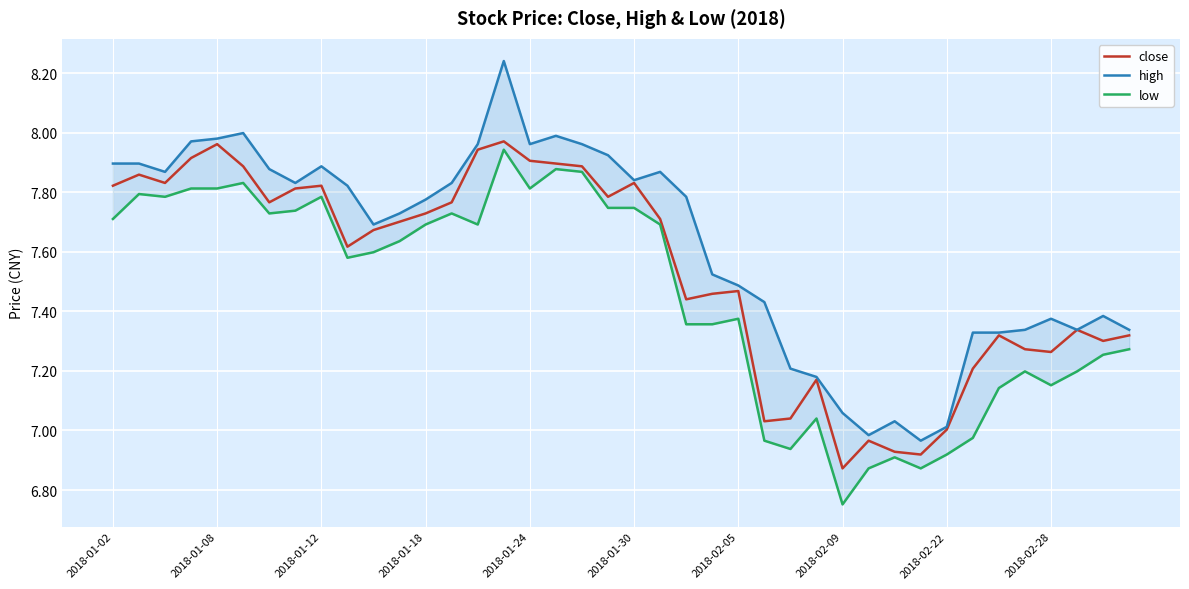

True or false: low has more than 1 interior local peaks.

True